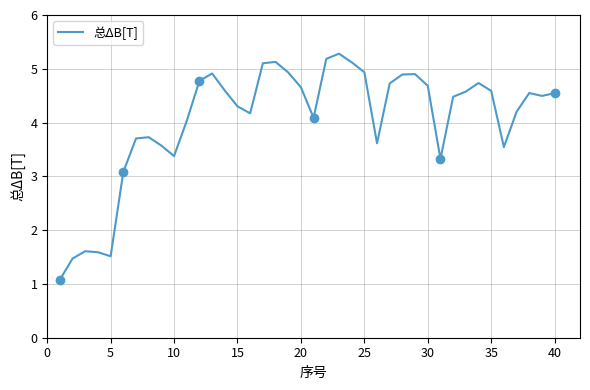

What is the minimum value shown in the chart?

1.1